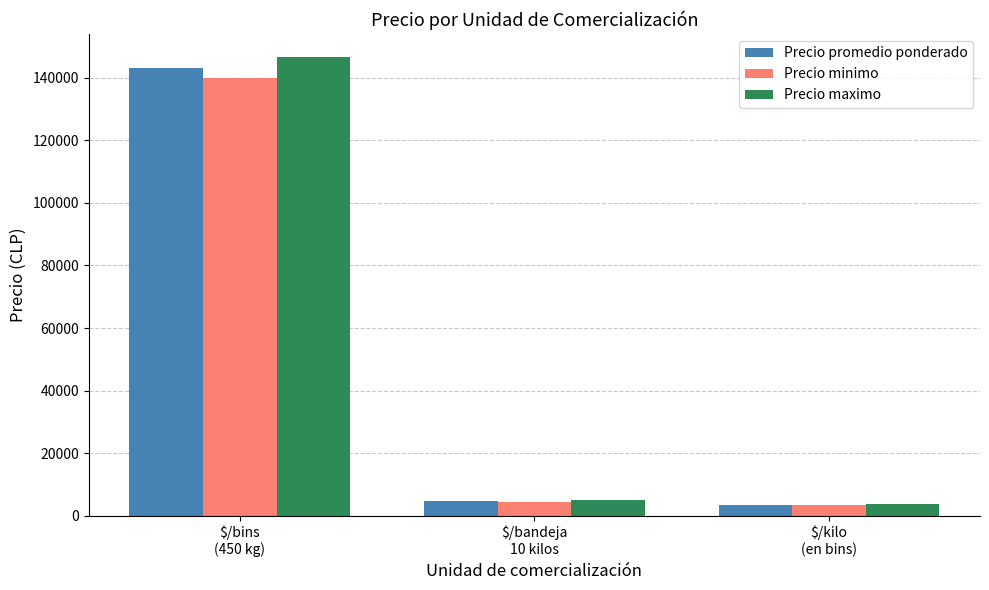

At which category is the sum across all series the highest?

$/bins
(450 kg)